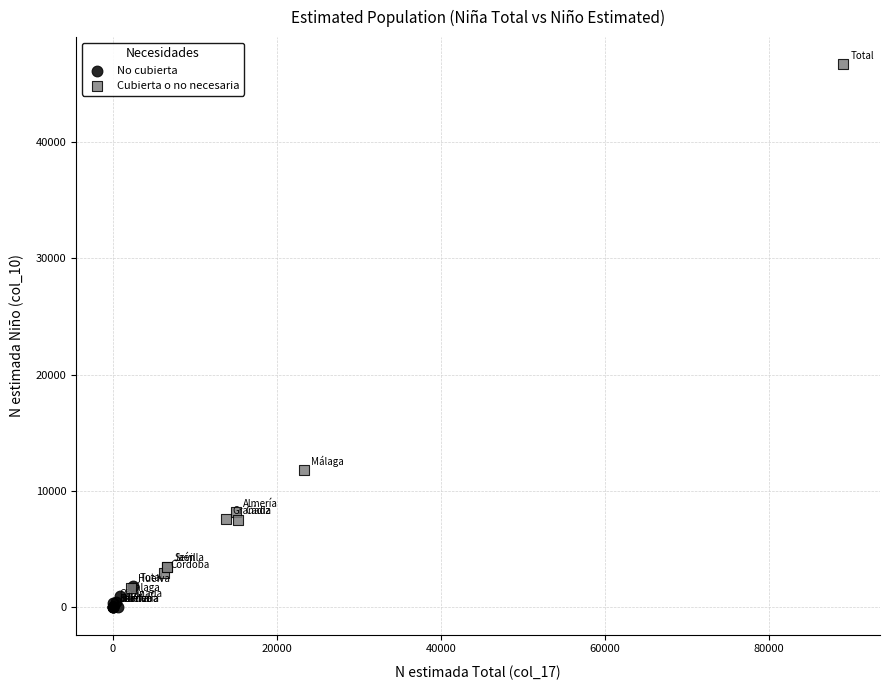

Which series has the widest spread of Y values?

Cubierta o no necesaria